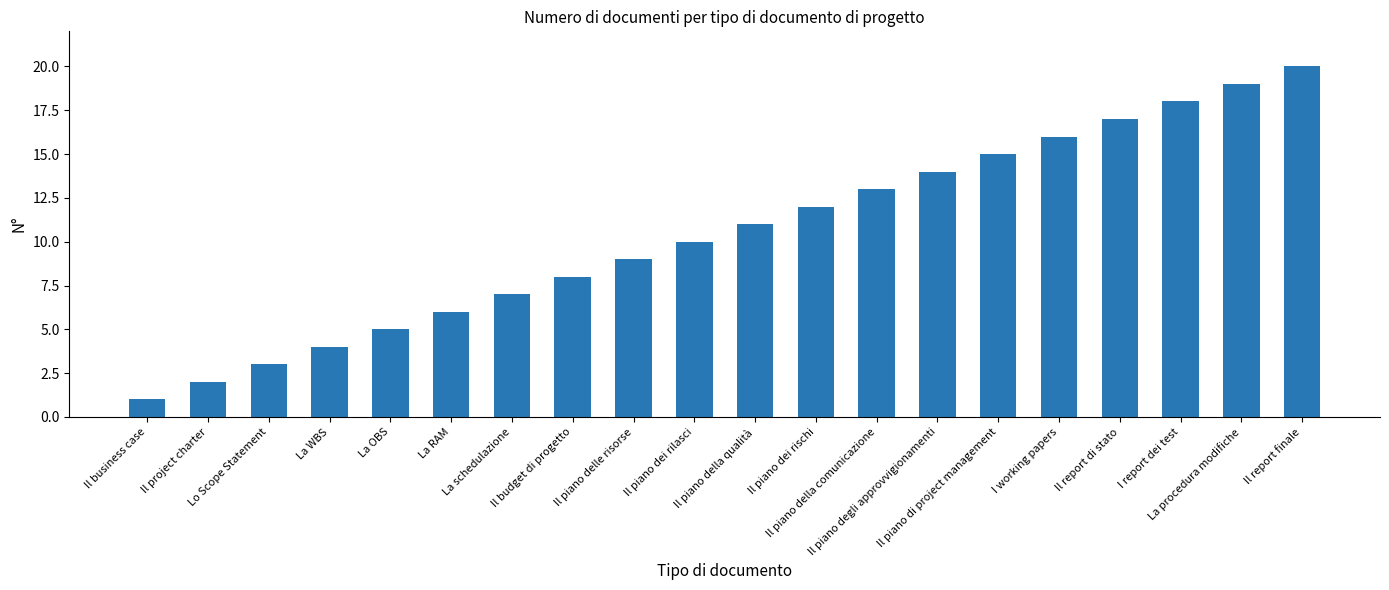

At which category does the chart reach its minimum across all series?

Il business case